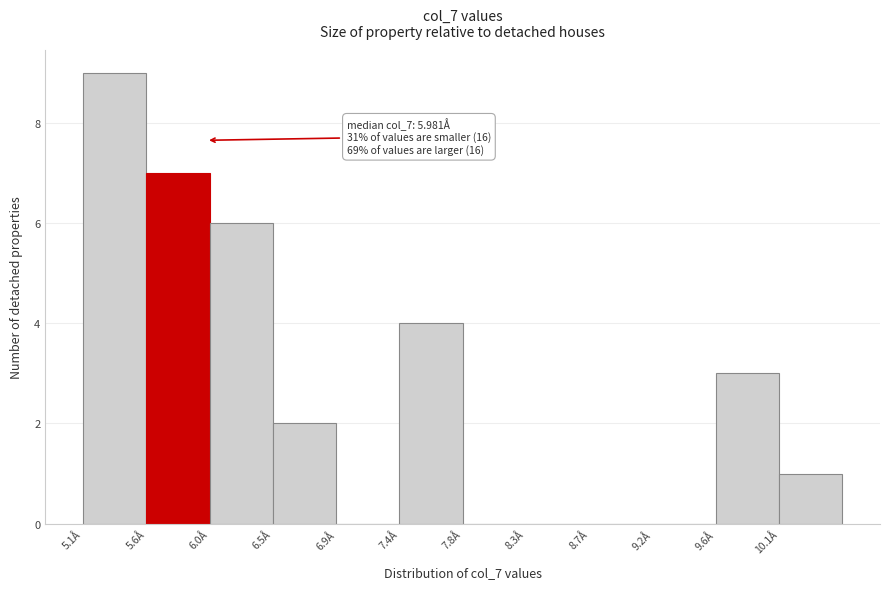

Which range on the x-axis has the tallest bar?

5.10 to 5.55